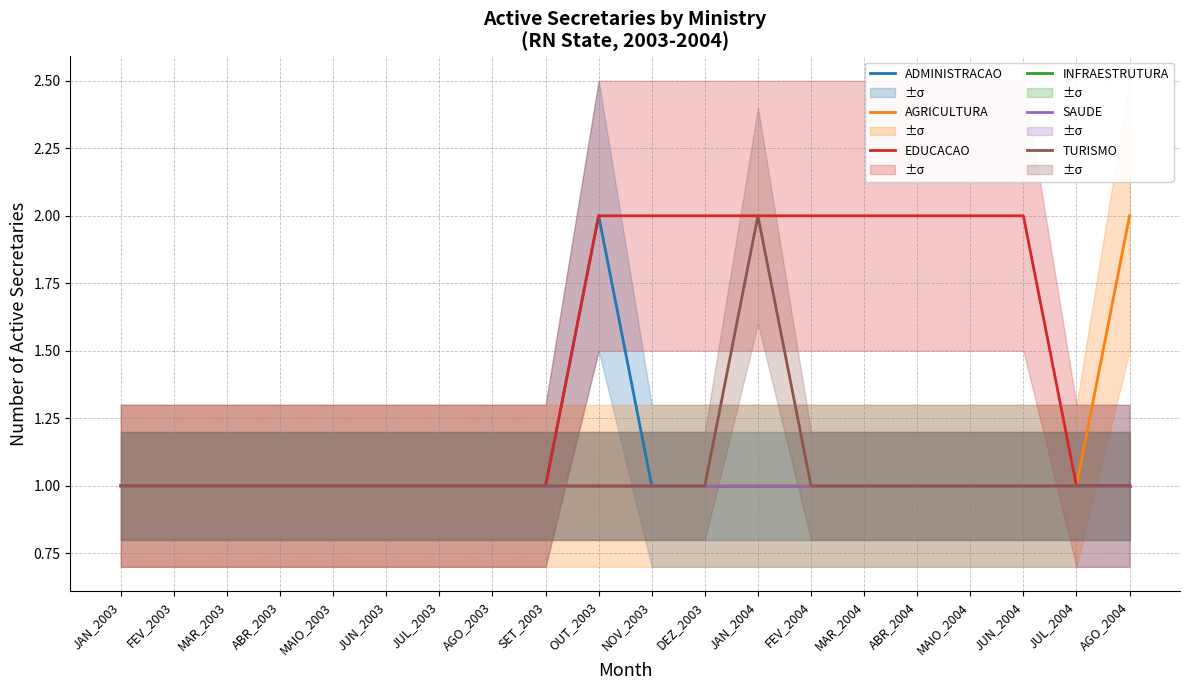

Between JAN_2003 and MAR_2003, which series saw the biggest shift?

ADMINISTRACAO